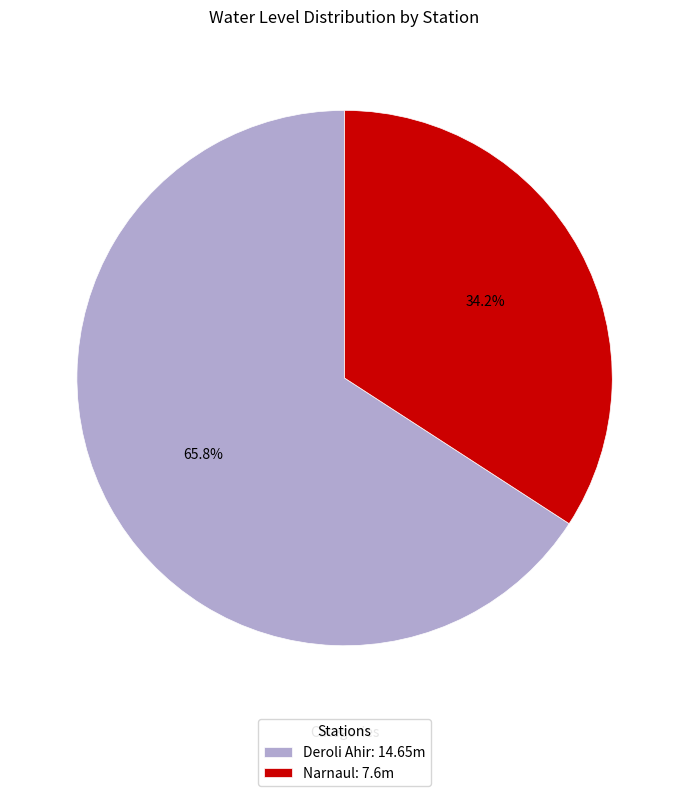

How many segments does this pie chart have?

2